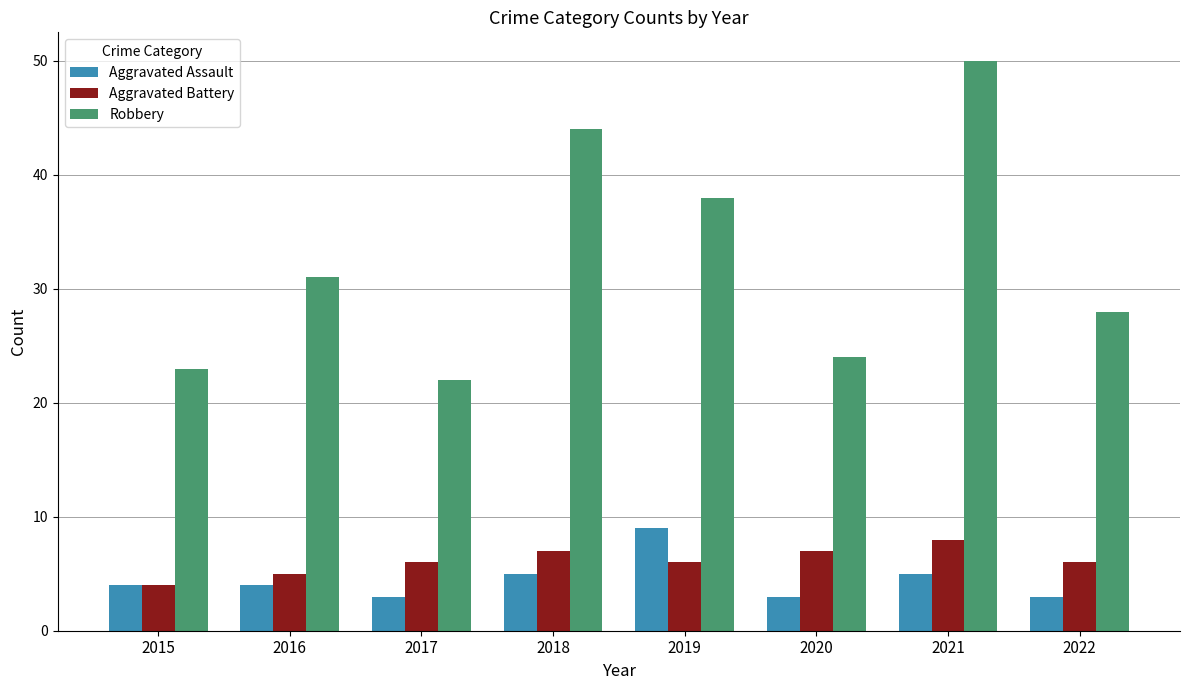

The value of Aggravated Battery at 2017 is 3. True or false?

False